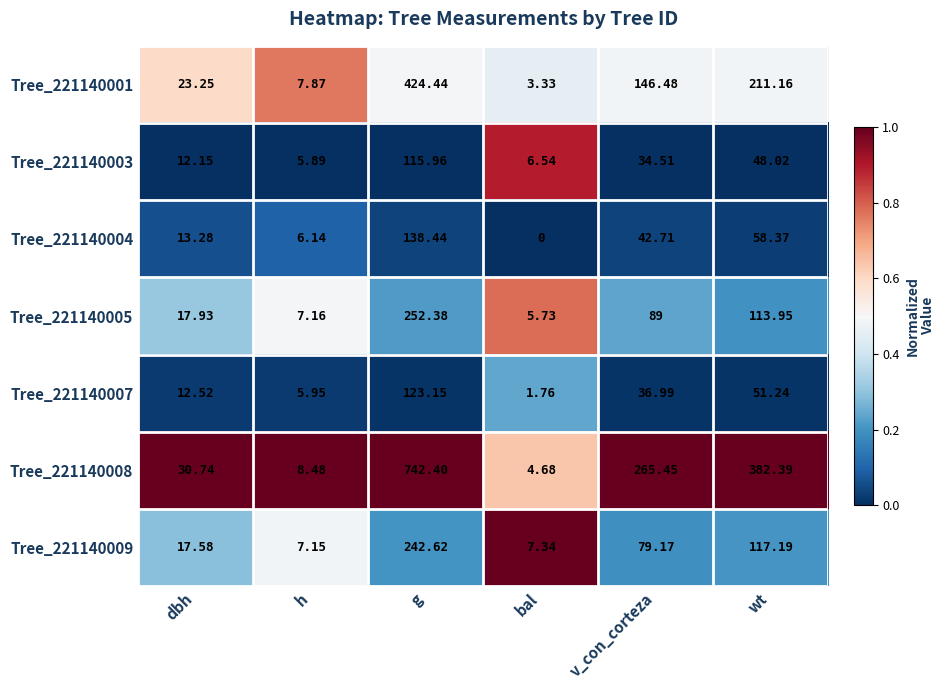

Count the number of data series in this chart.

7